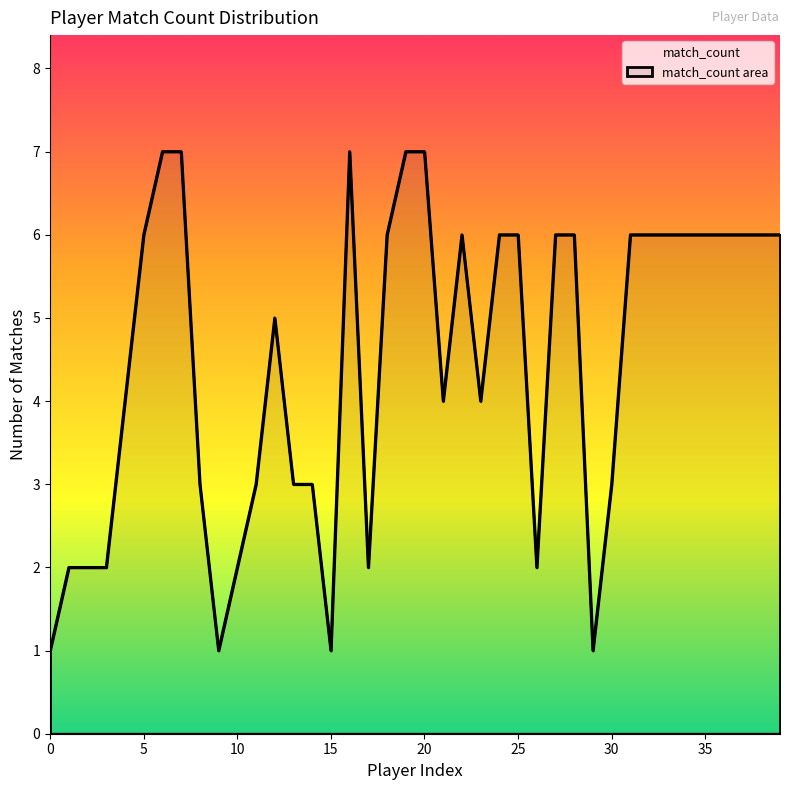

List the labels in order of value, largest first.

6, 7, 16, 19, 20, 5, 18, 22, 24, 25, 27, 28, 31, 32, 33, 34, 35, 36, 37, 38, 39, 12, 4, 21, 23, 8, 11, 13, 14, 30, 1, 2, 3, 10, 17, 26, 0, 9, 15, 29